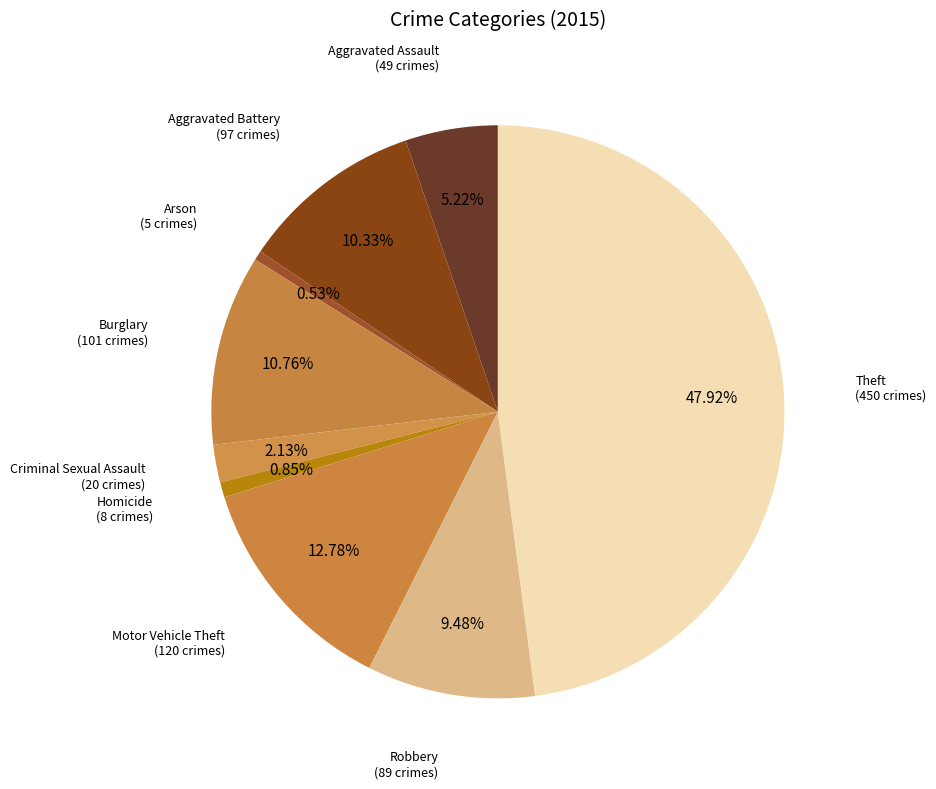

Rank the categories by value from lowest to highest.

Arson, Homicide, Criminal Sexual Assault, Aggravated Assault, Robbery, Aggravated Battery, Burglary, Motor Vehicle Theft, Theft